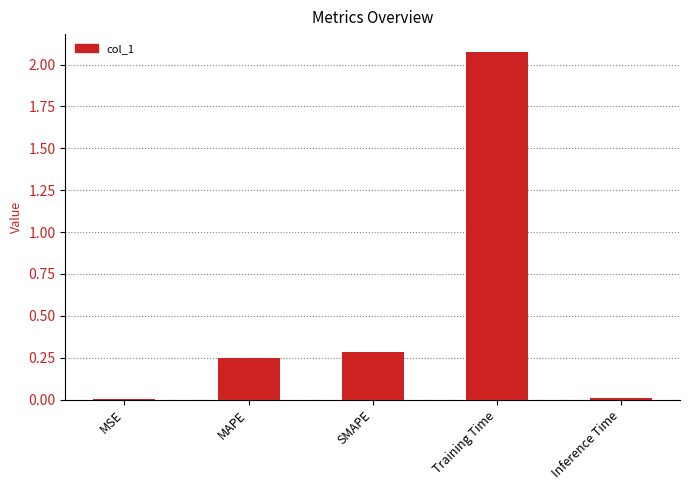

Which category has the highest value across all series?

Training Time